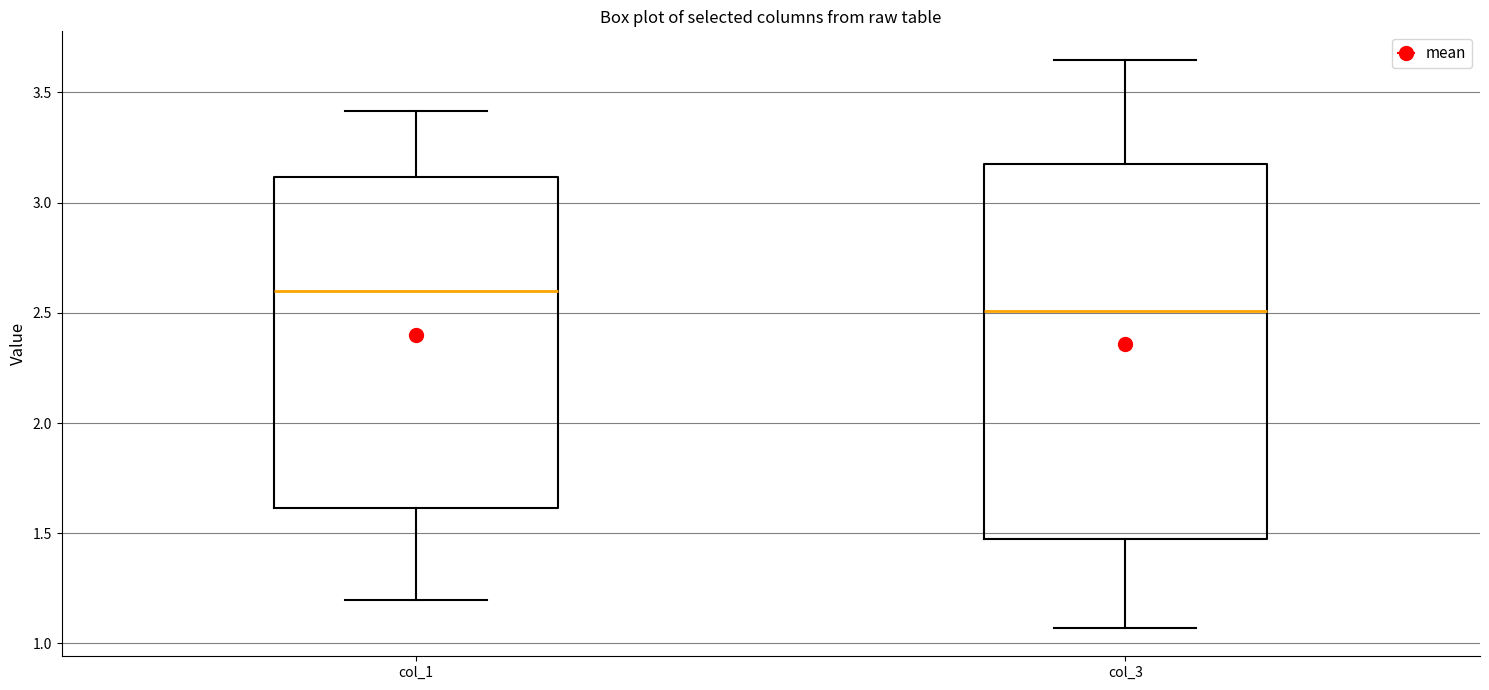

Where is the upper edge of the box for col_3 on the y-axis? The values are not printed on the chart, so give them approximately, as read against the axis.

3.15